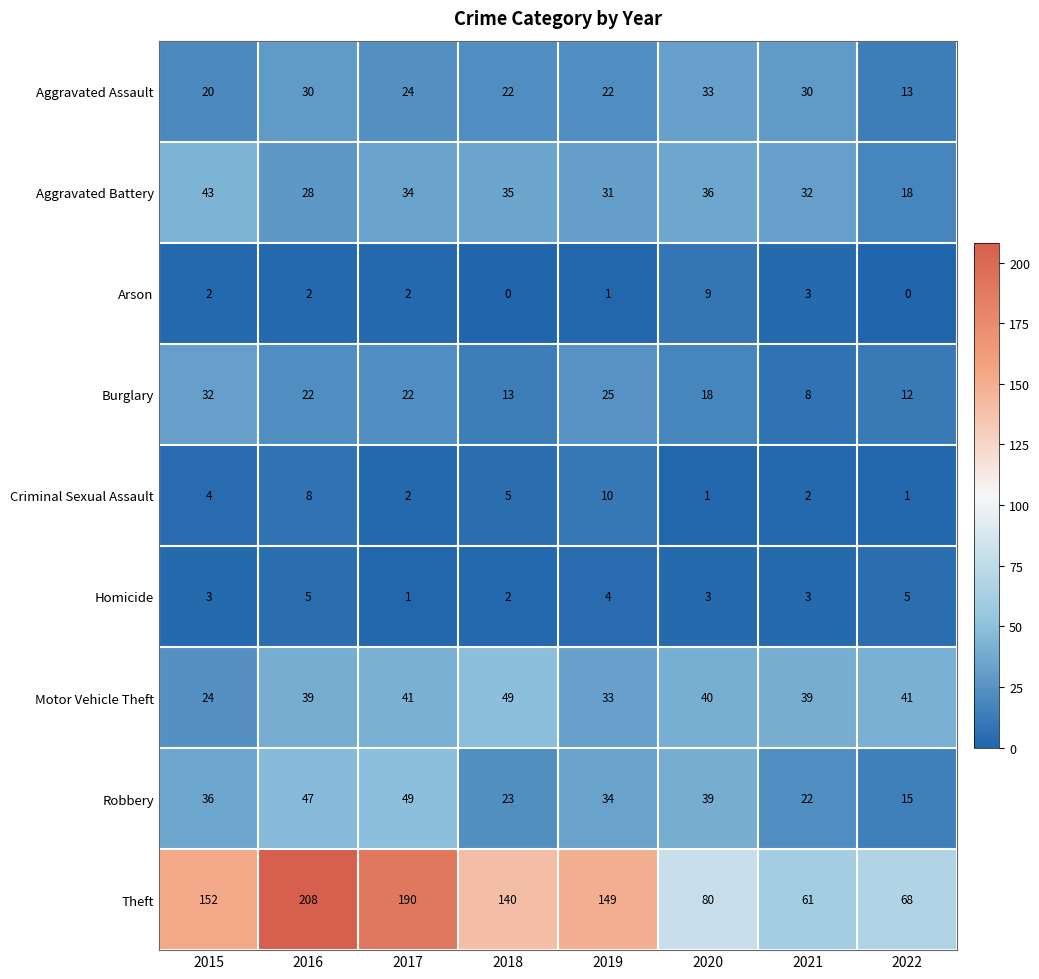

How many data points in Burglary are less than 22?

4